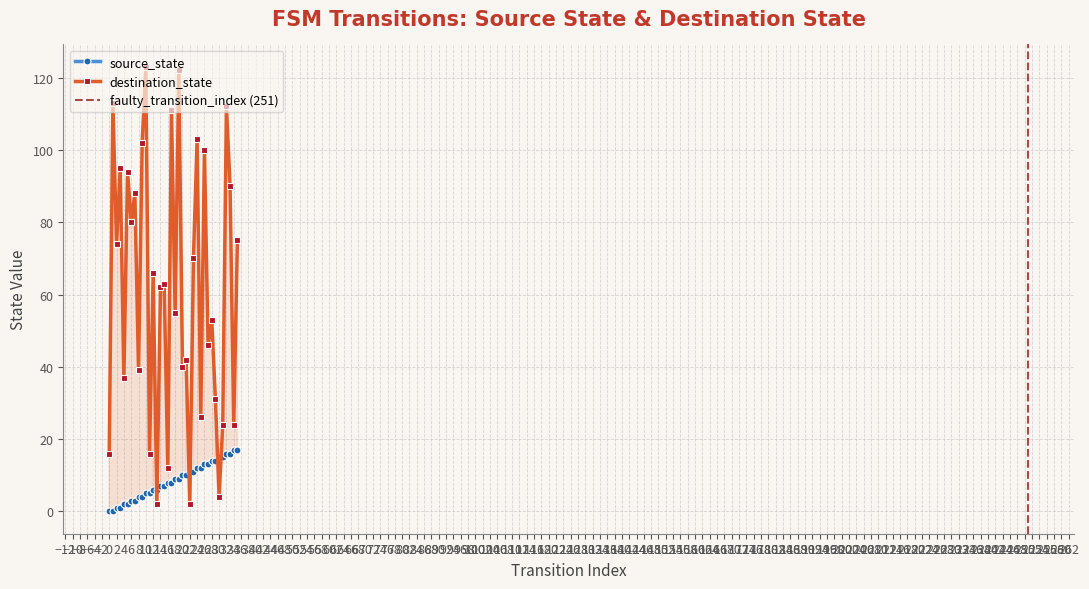

At which label does destination_state first exceed 63?

1